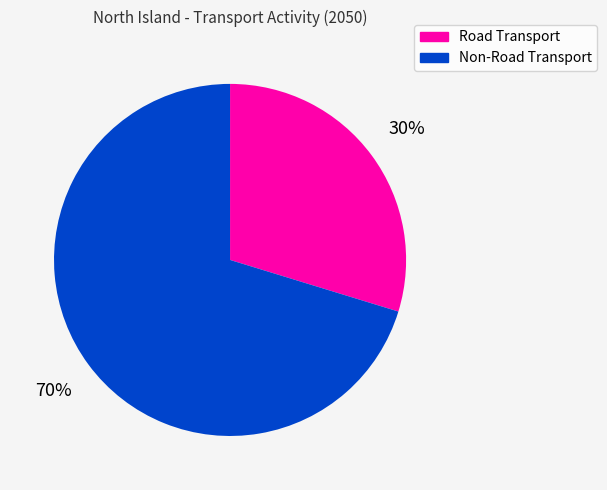

Is it true that Non-Road Transport is 76% of the pie?

False